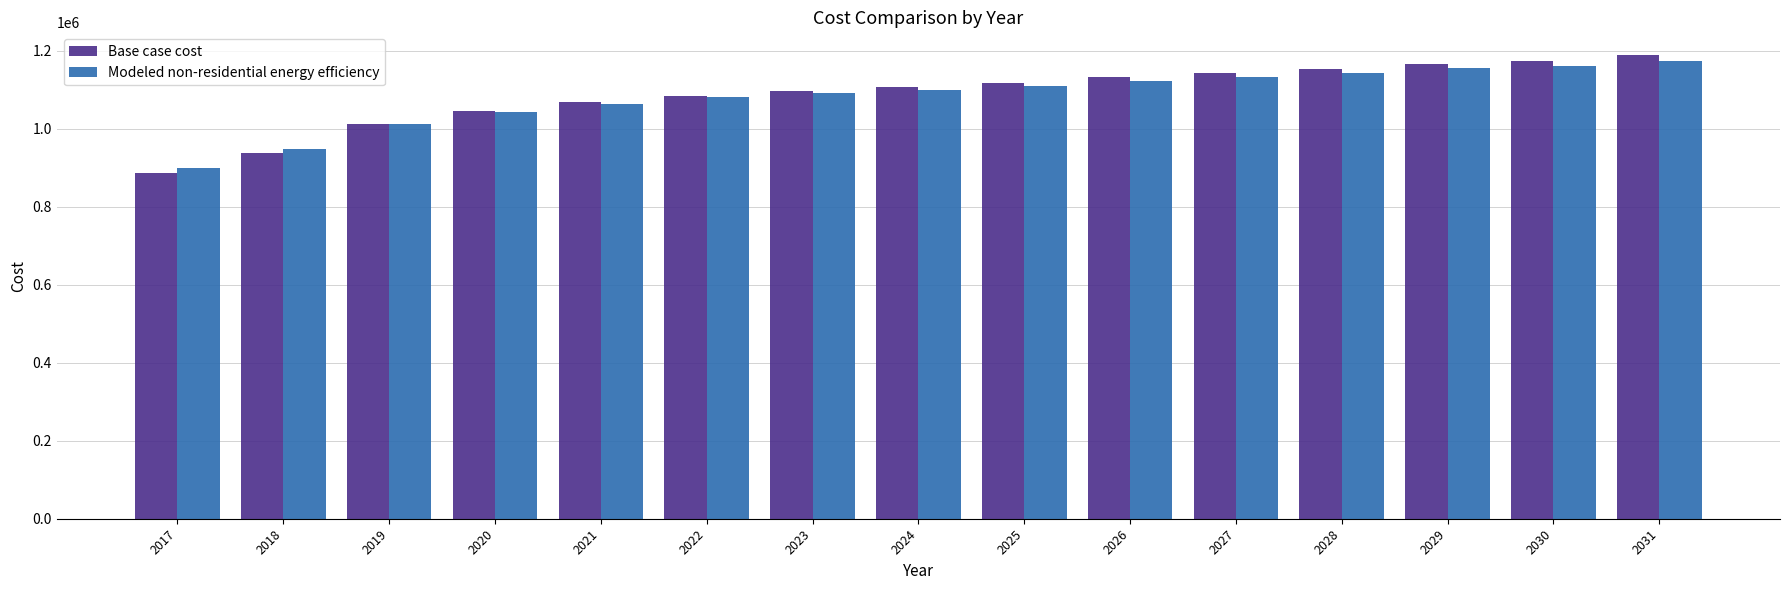

What is the total value across all series at 2027?

2277671.2